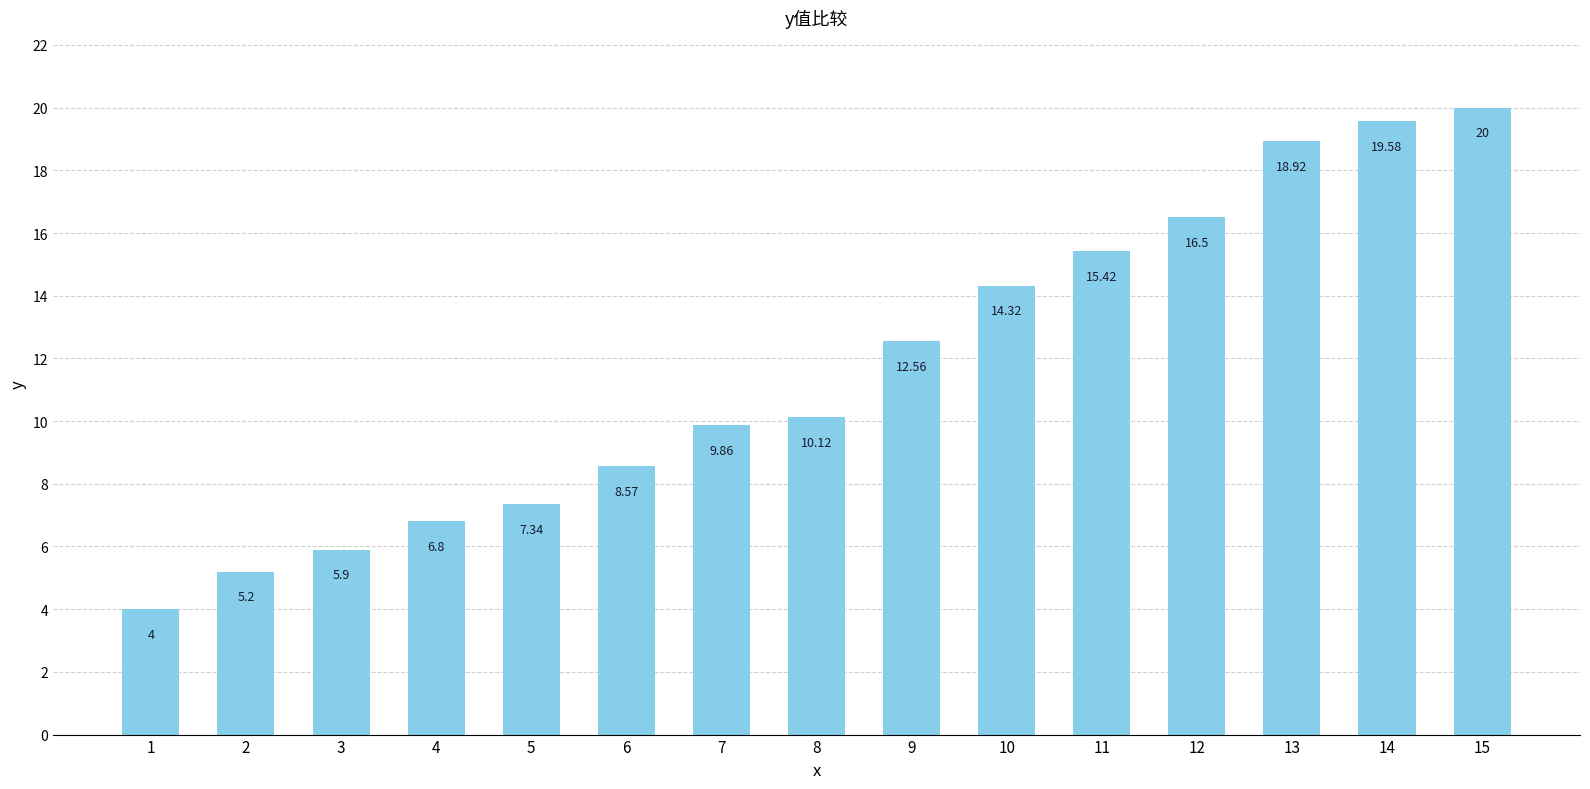

What is the ratio of the value at 15 to the value at 1?

5.0